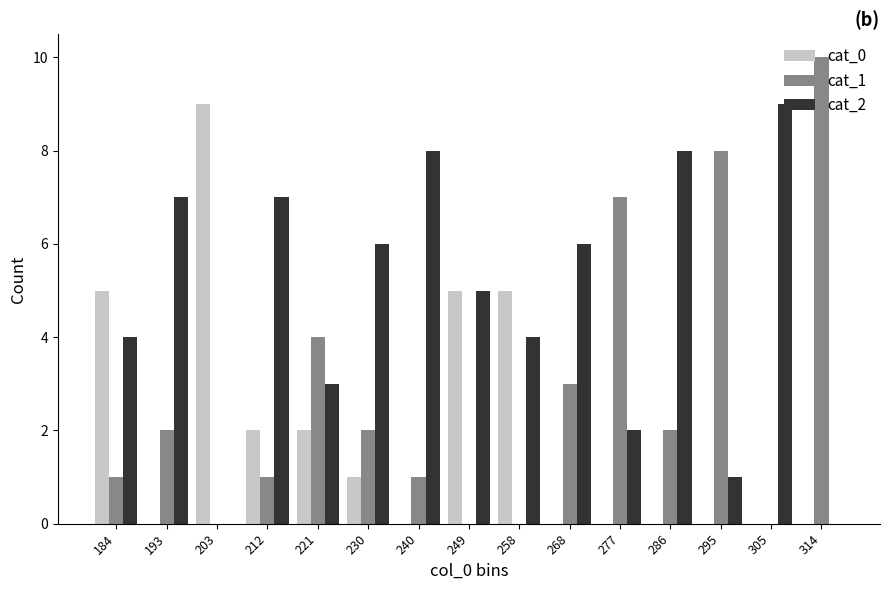

Which label corresponds to the largest value in the chart?

314